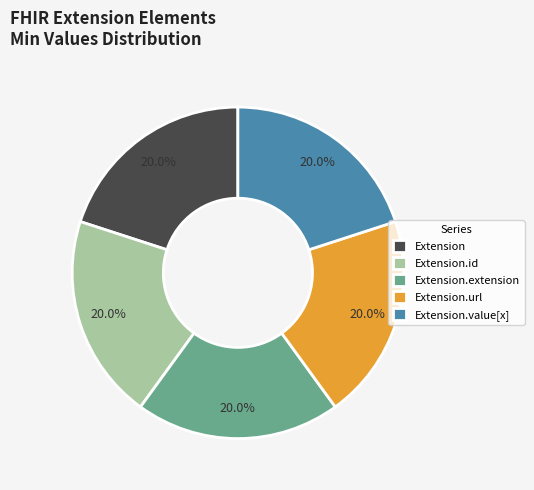

How many segments does this pie chart have?

5